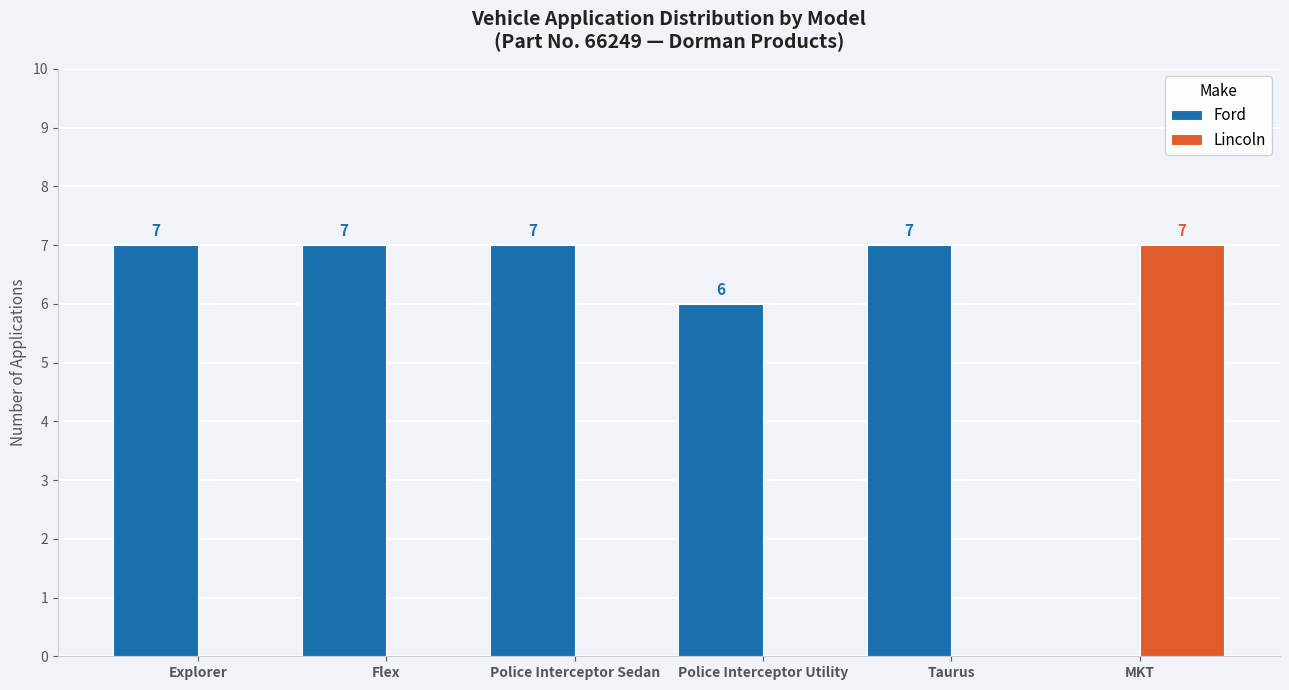

Which series changed the most between Police Interceptor Sedan and Police Interceptor Utility?

Ford